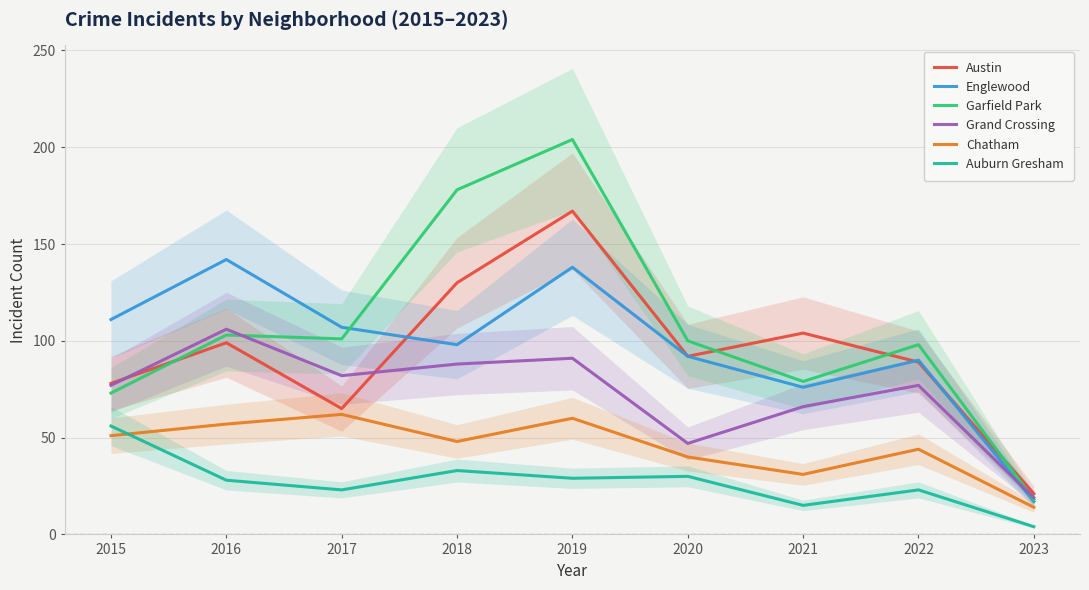

What is the difference between the Auburn Gresham values at 2015 and 2021?

41